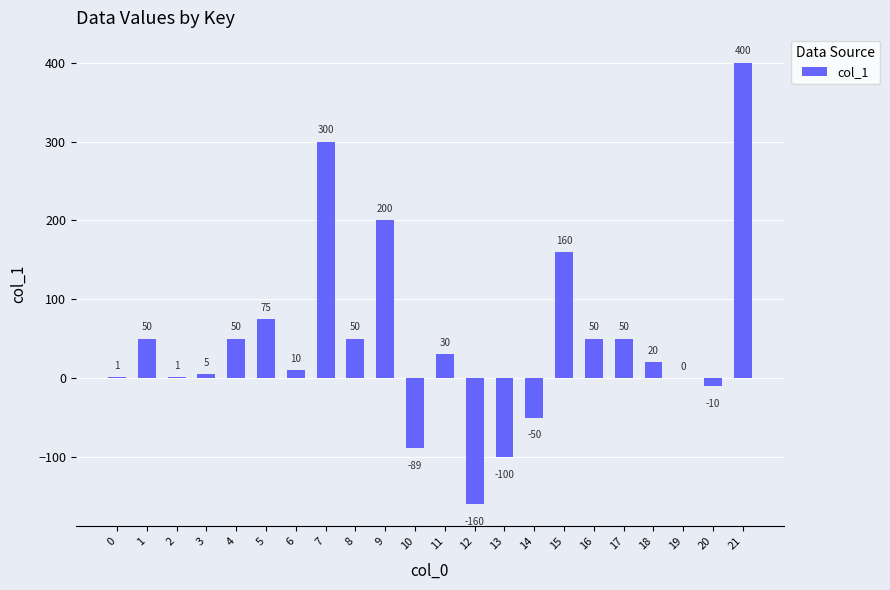

True or false: the data shows 50 at 17.

True